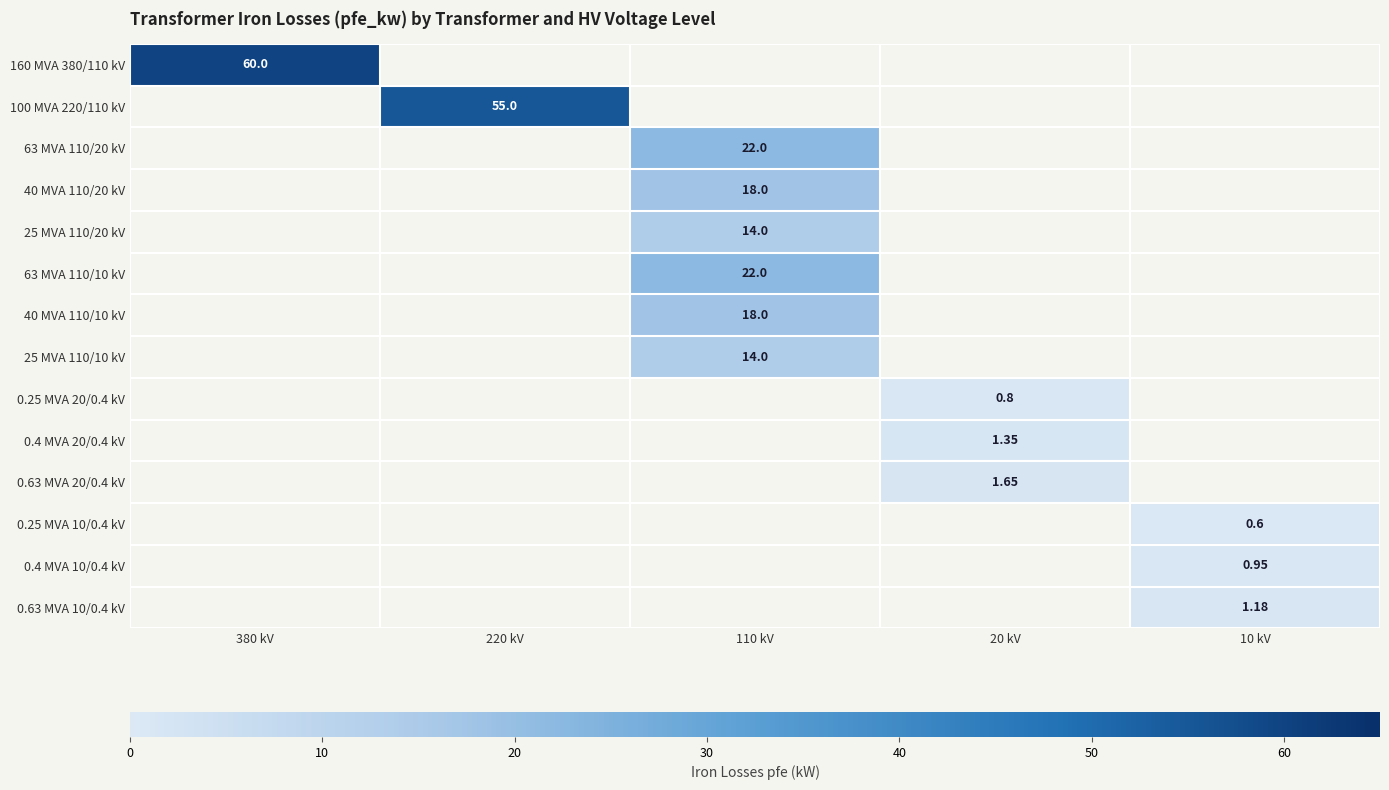

At which category does the chart reach its peak across all series?

380 kV